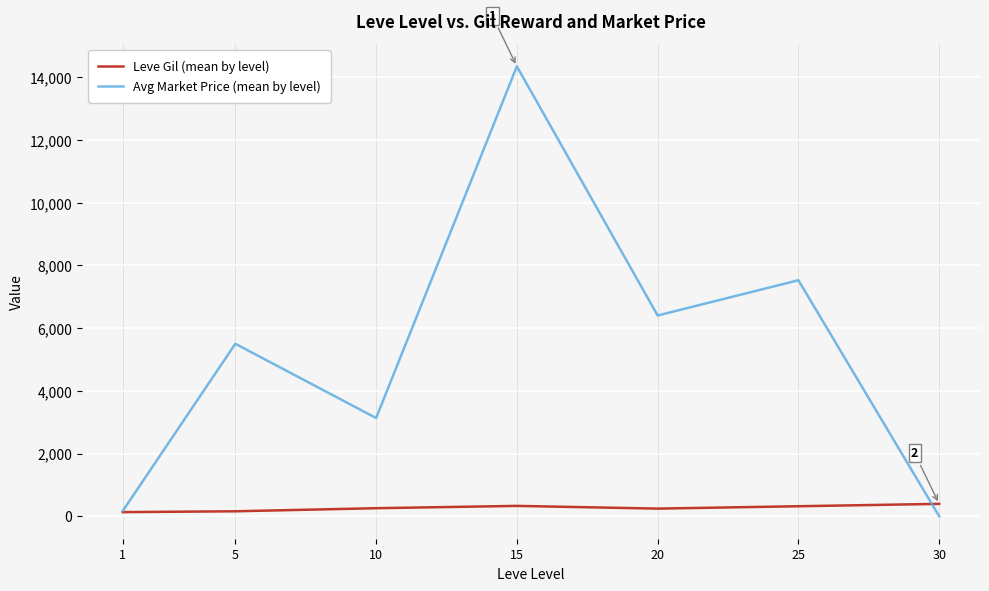

What are all the series names shown in the legend?

Leve Gil (mean by level), Avg Market Price (mean by level)